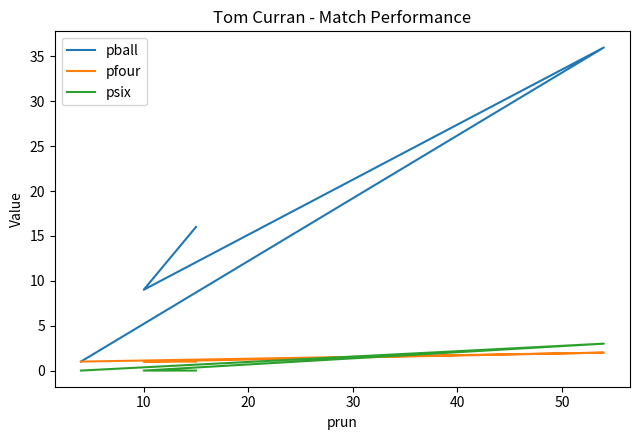

True or false: pball and pfour cross at least once.

False